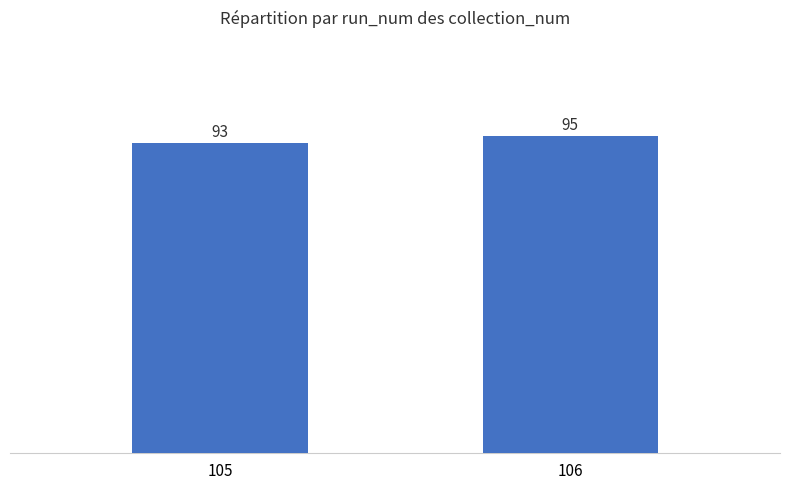

How many bars are there in total?

2